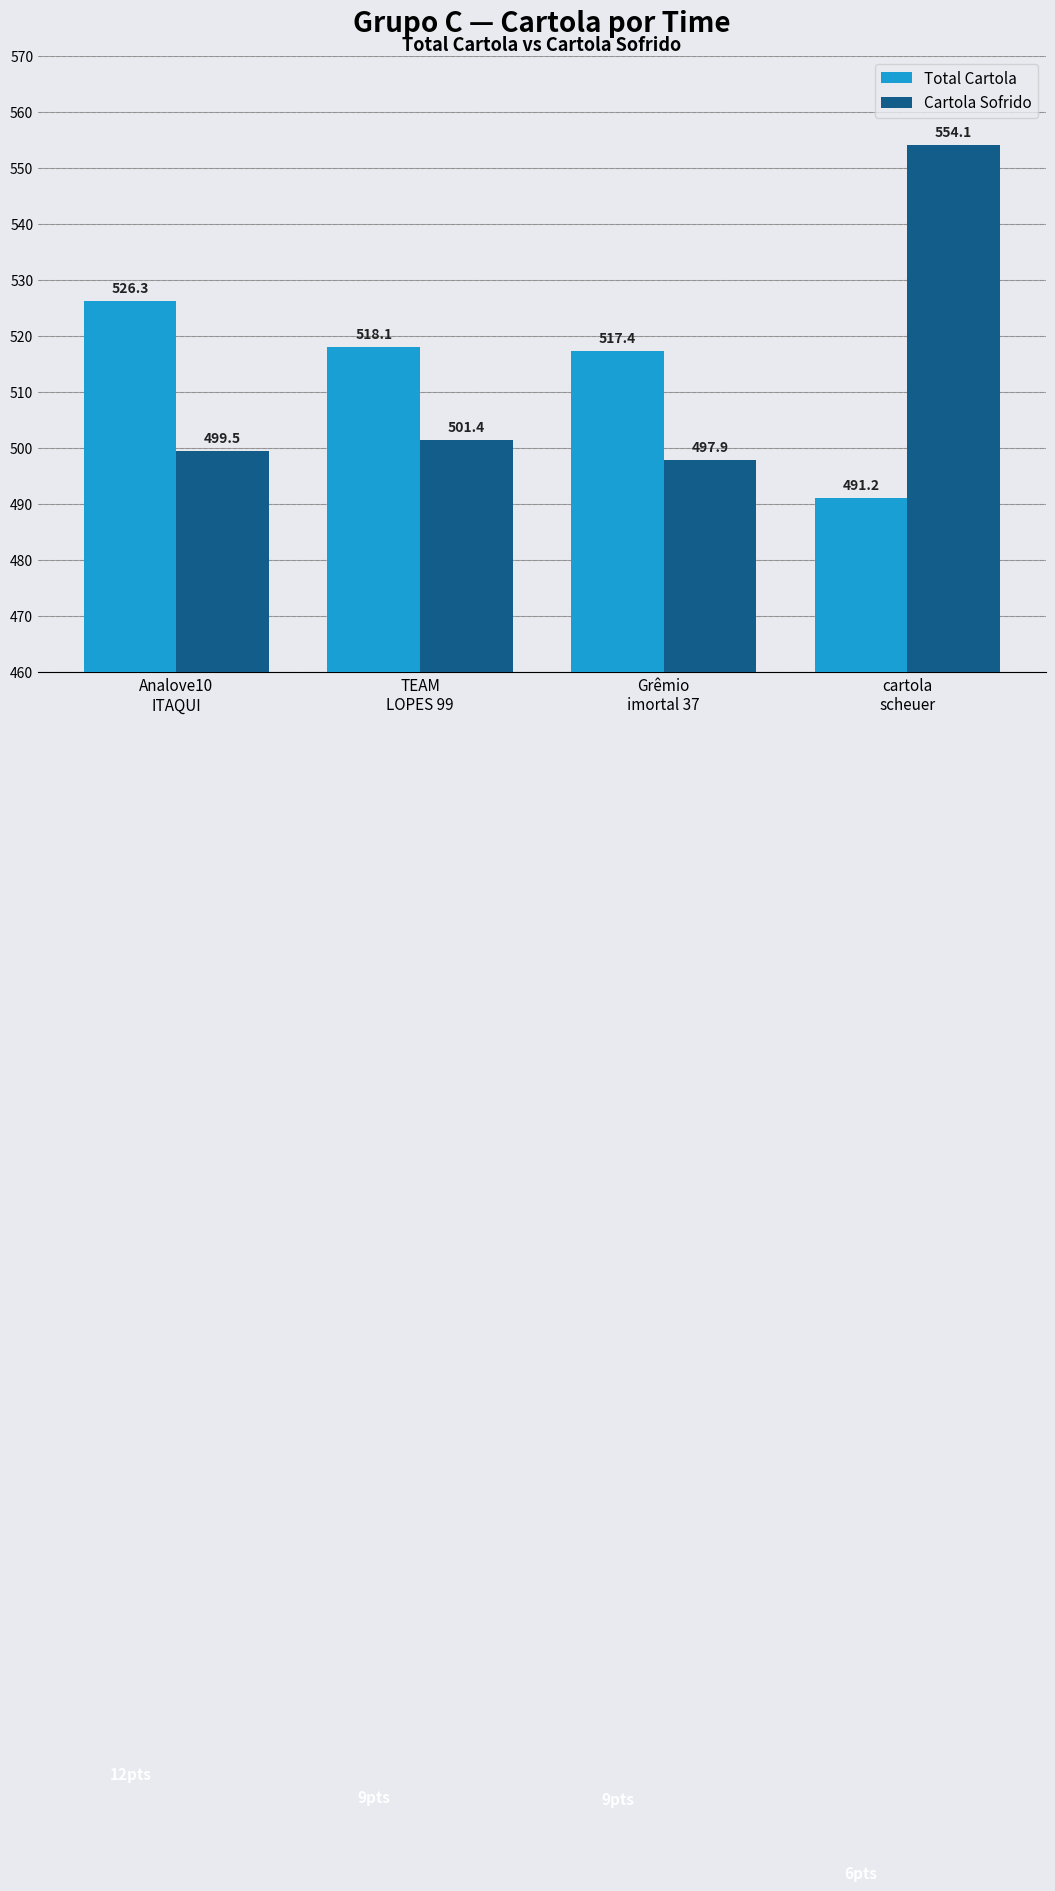

At which category is the sum across all series the highest?

cartola
scheuer